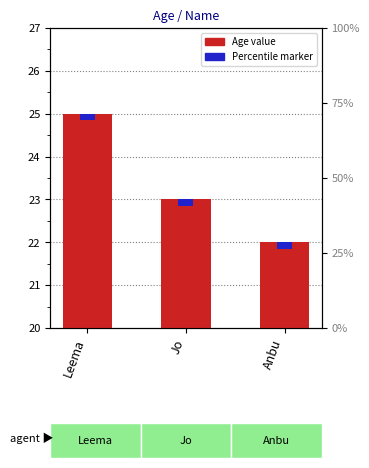

The chart shows a value of 22 at Anbu. True or false?

True